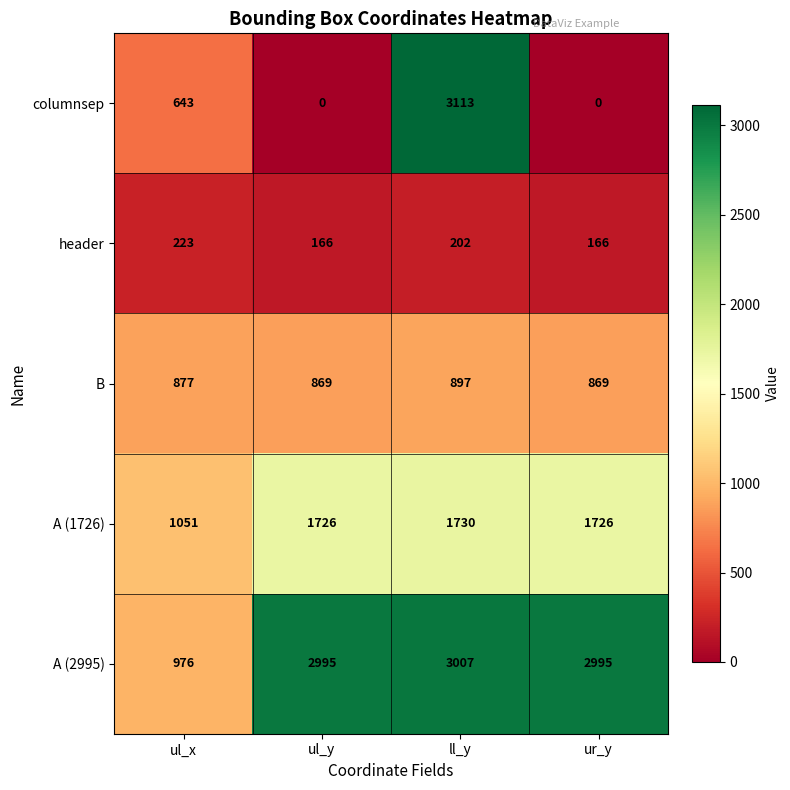

Rank the series at ul_y from lowest to highest value.

columnsep, header, B, A (1726), A (2995)